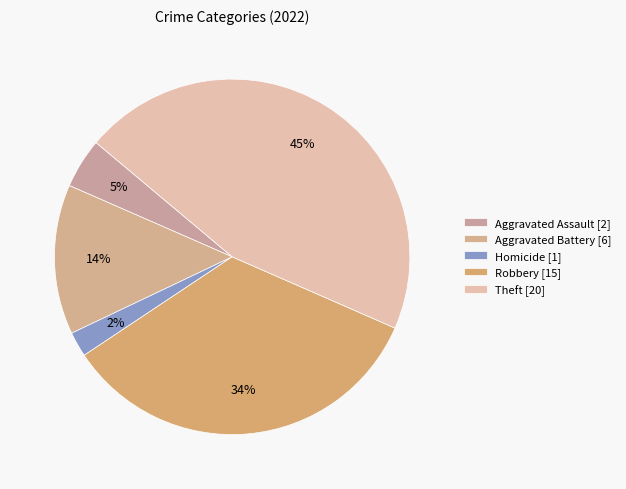

How many slices are in this pie chart?

5